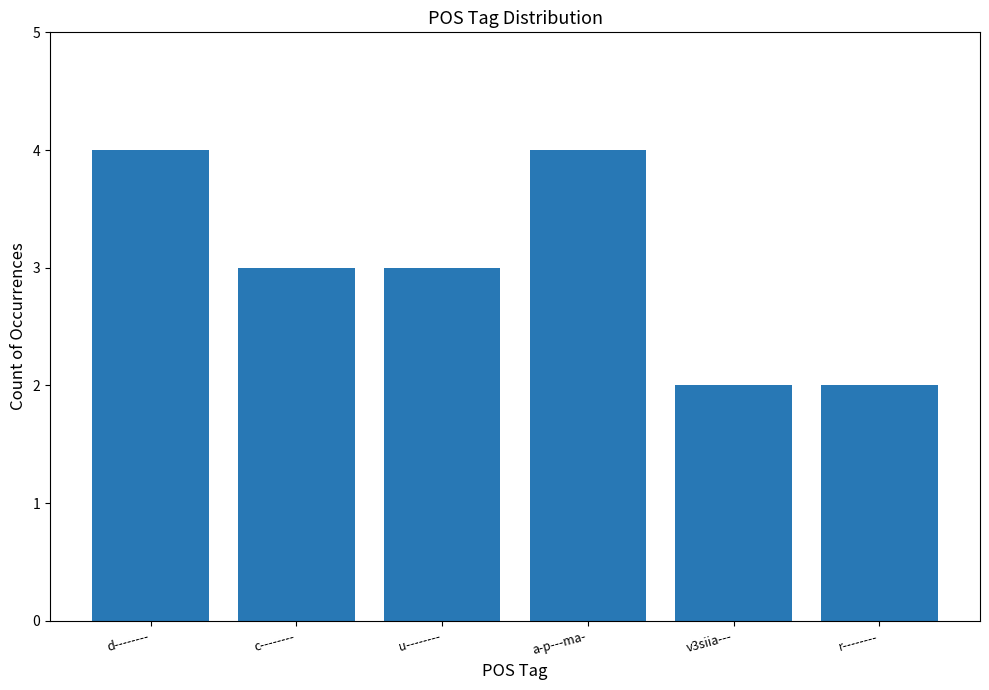

What value does the data have at c--------?

3